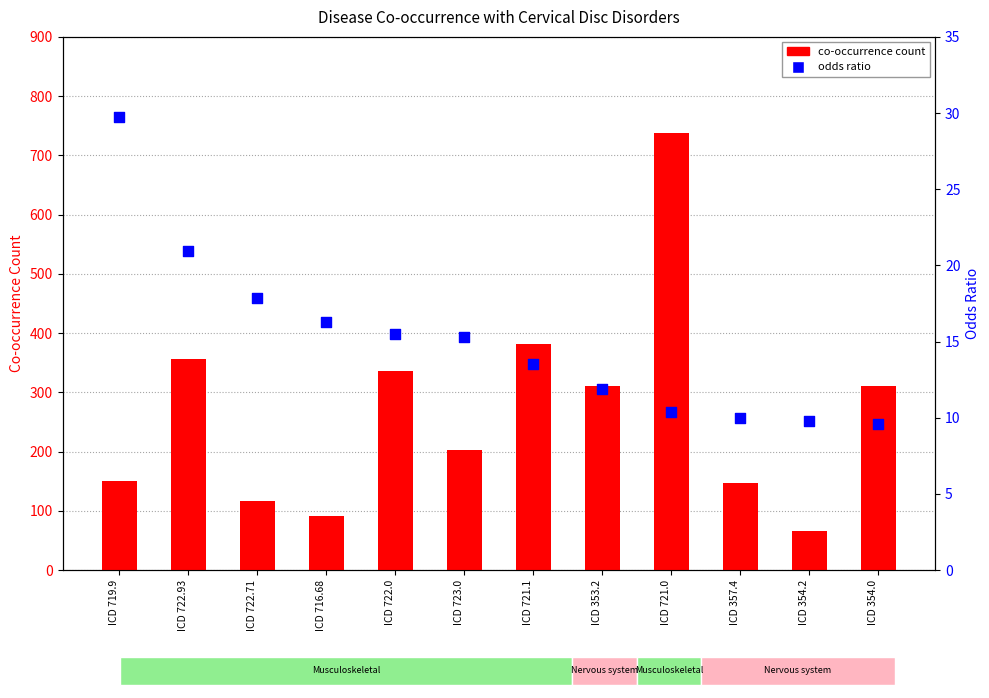

Which series has the widest spread of Y values?

co-occurrence count